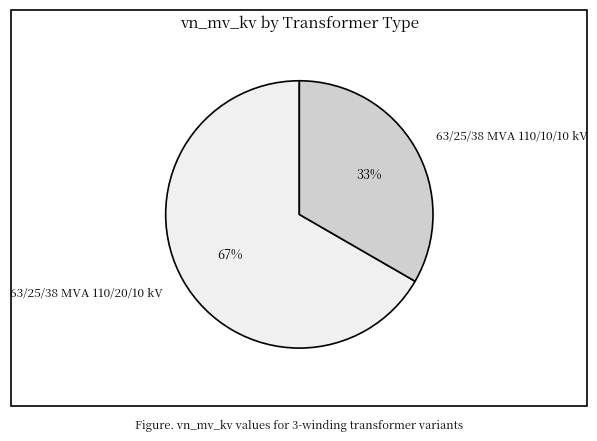

How many slices are in this pie chart?

2